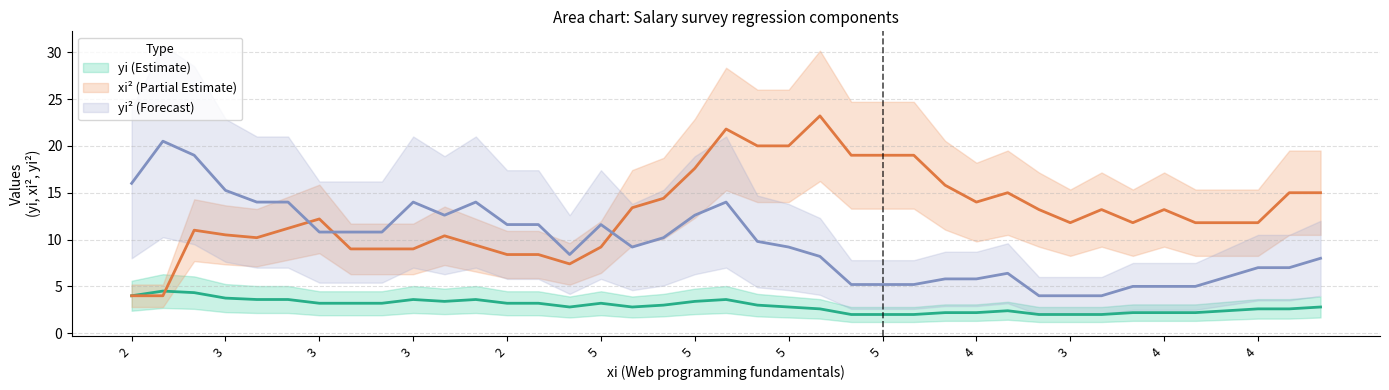

What is the smallest value displayed?

1